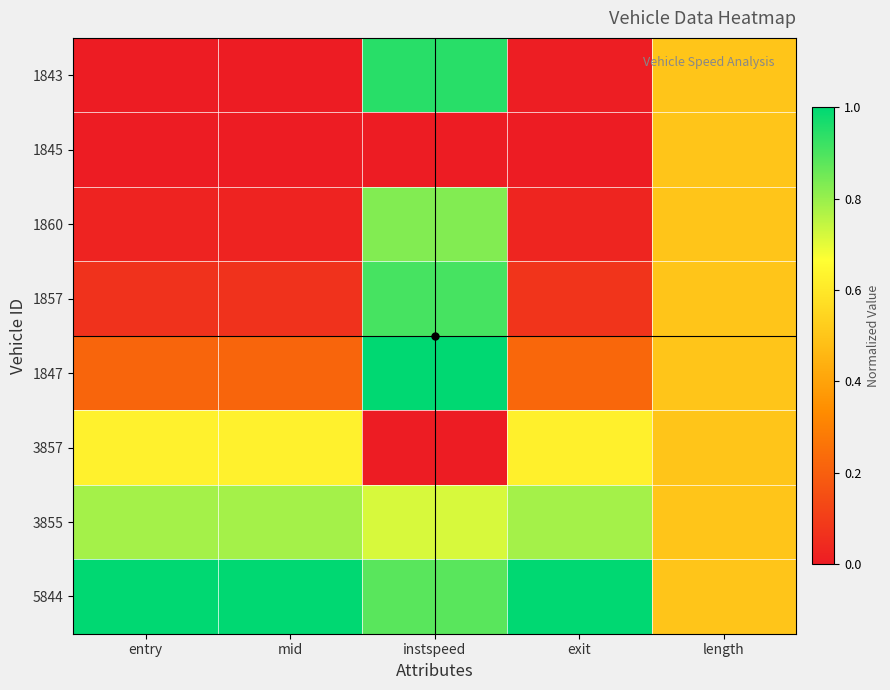

What is the total value across all series at instspeed?

5.3